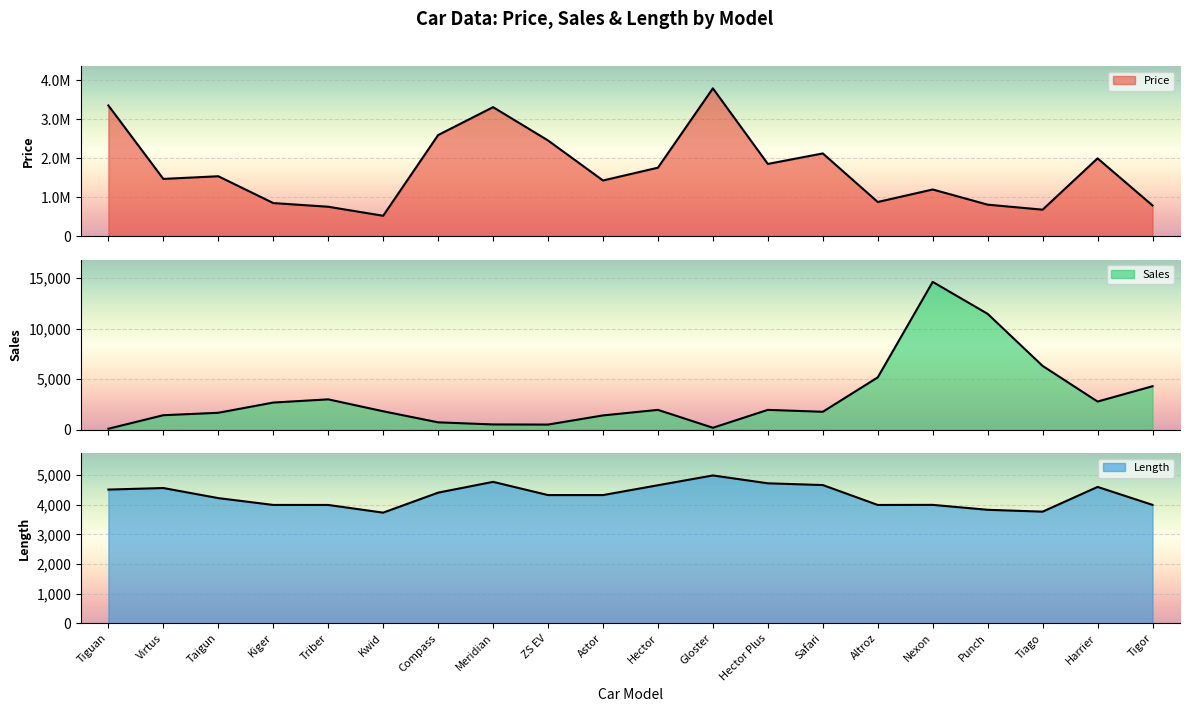

The Sales series shows 4182 at Kiger. True or false?

False